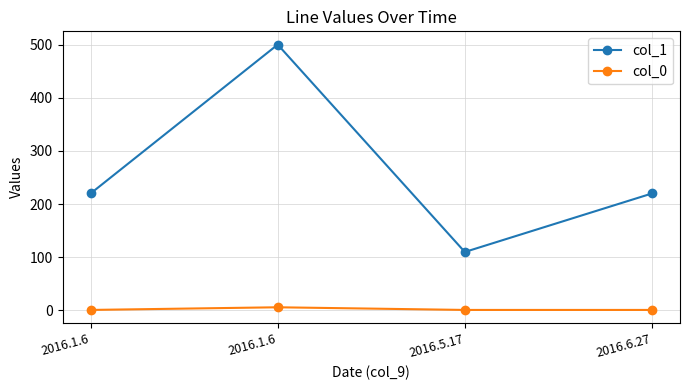

What is the value of the col_0 point at the 4th from the left?

1